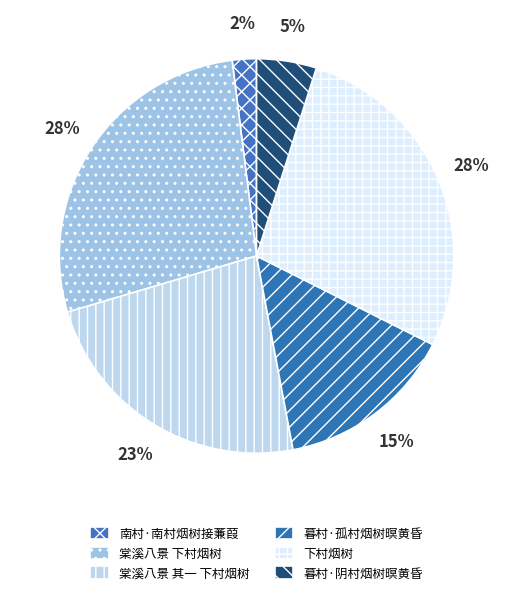

To the nearest percent, what is the difference between the 棠溪八景 下村烟树 and 南村·南村烟树接蒹葭 slice percentages?

26%